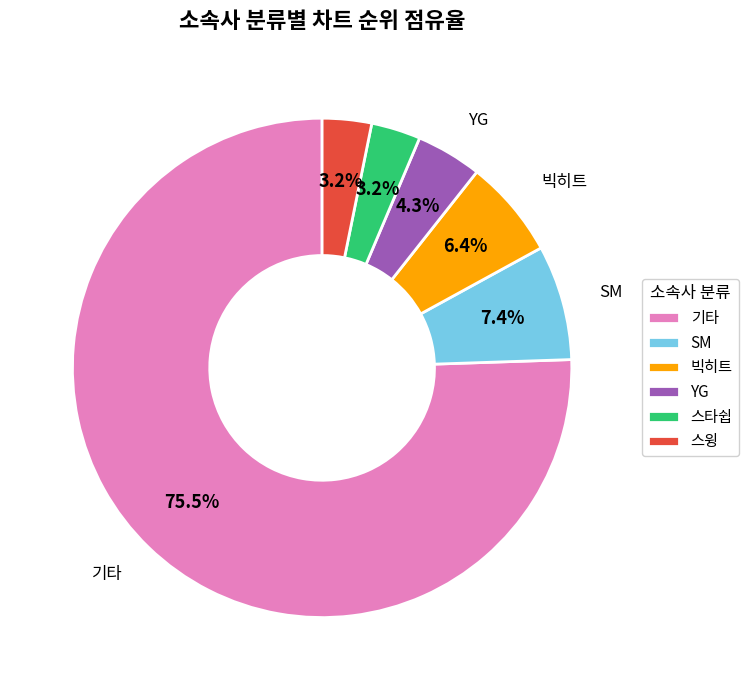

Is it true that YG is 11% of the pie?

False